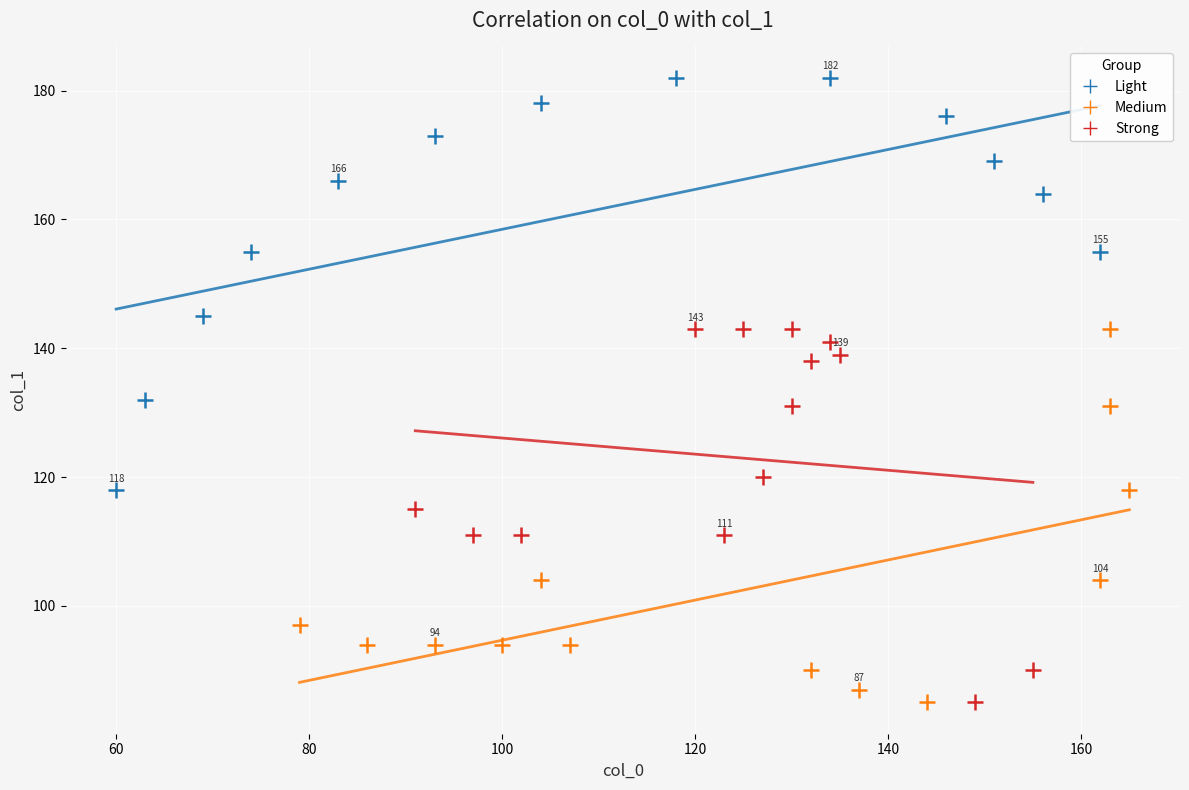

Which series contains the highest Y value?

Light